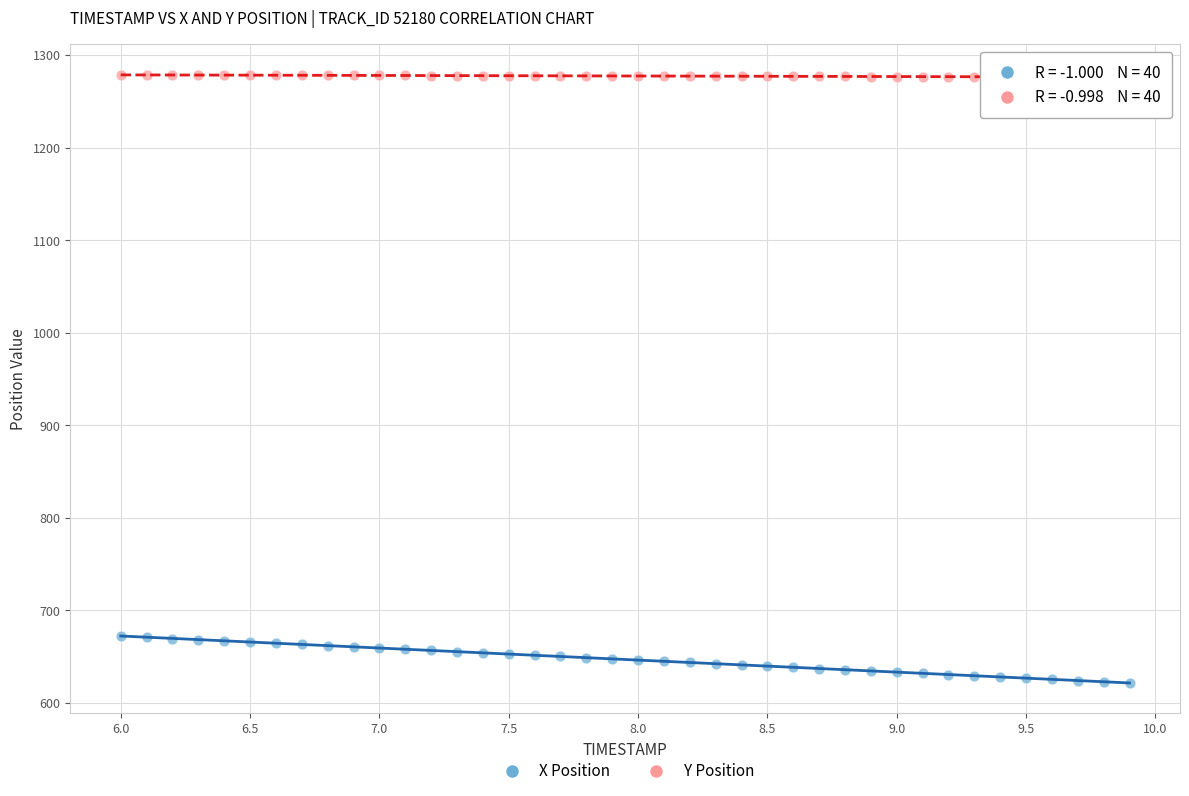

Which series reaches the minimum Y coordinate?

X Position